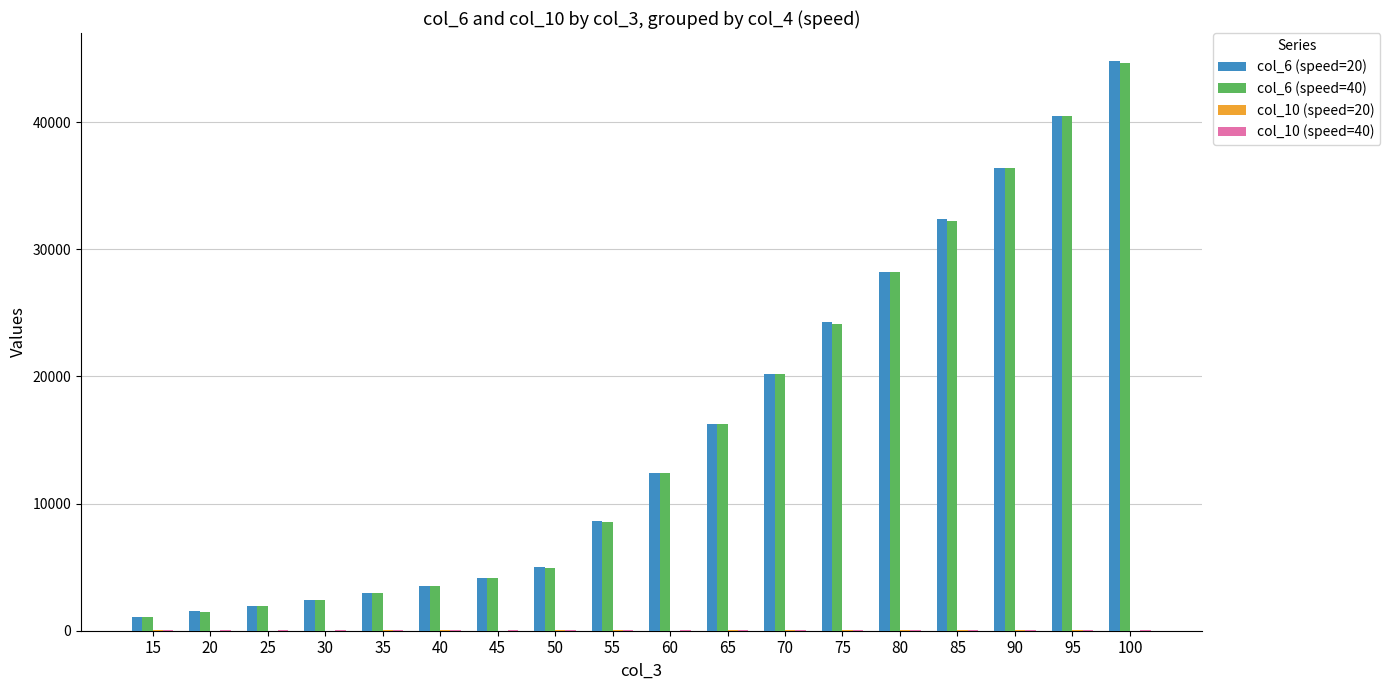

What is the maximum value shown in the chart?

44778.5